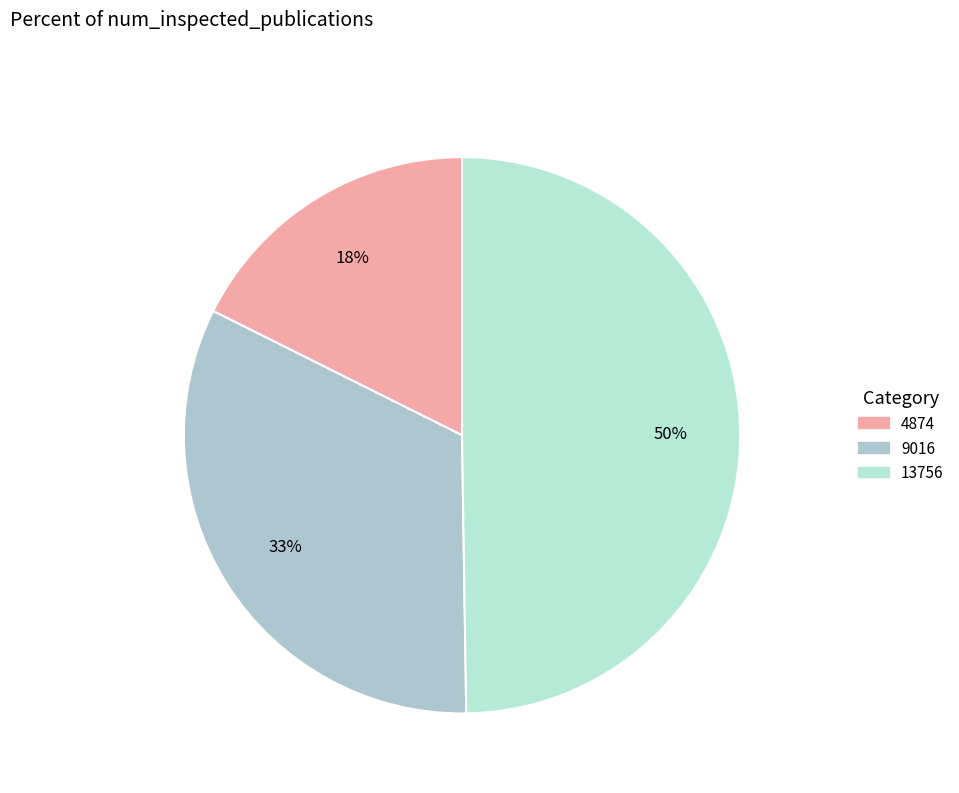

To the nearest percent, what is the difference between the largest and smallest slice percentages?

32%